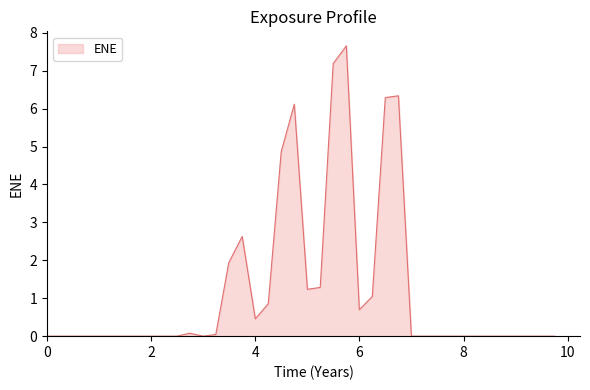

How many lines are shown in the chart?

1